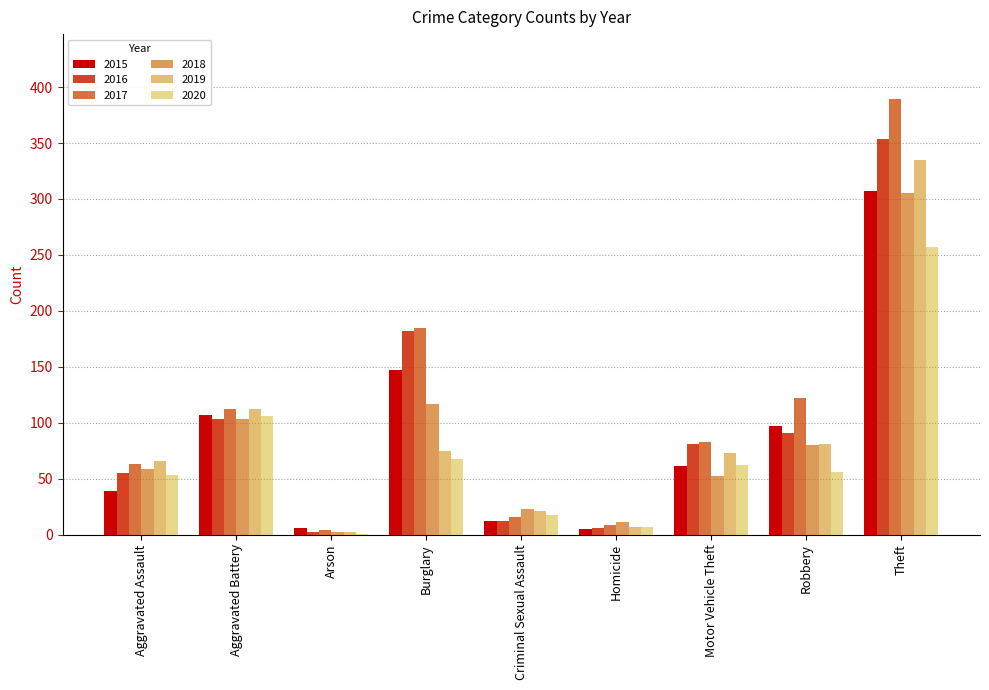

Where does the 2019 series first go above 73?

Aggravated Battery